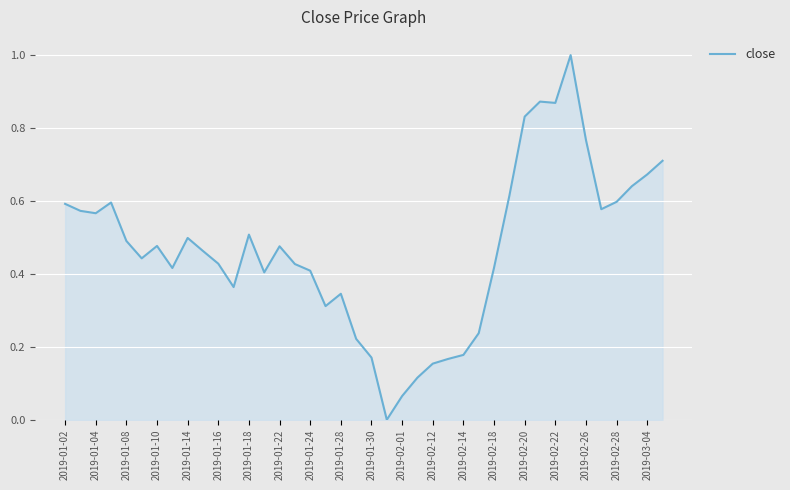

How many values are above zero?

39